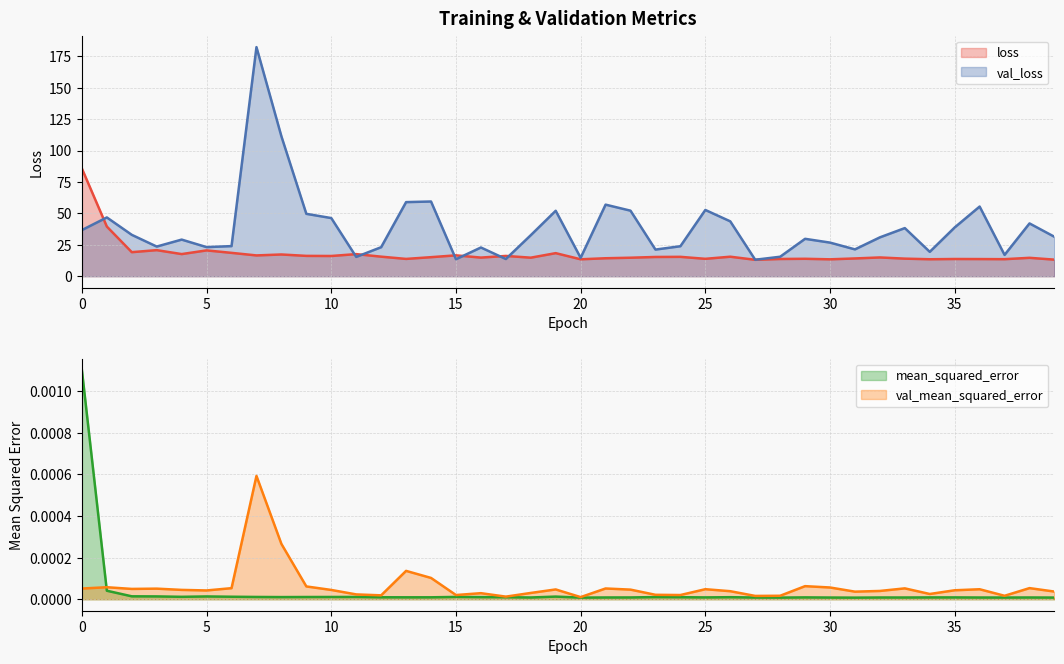

At which label does val_mean_squared_error reach its peak?

7